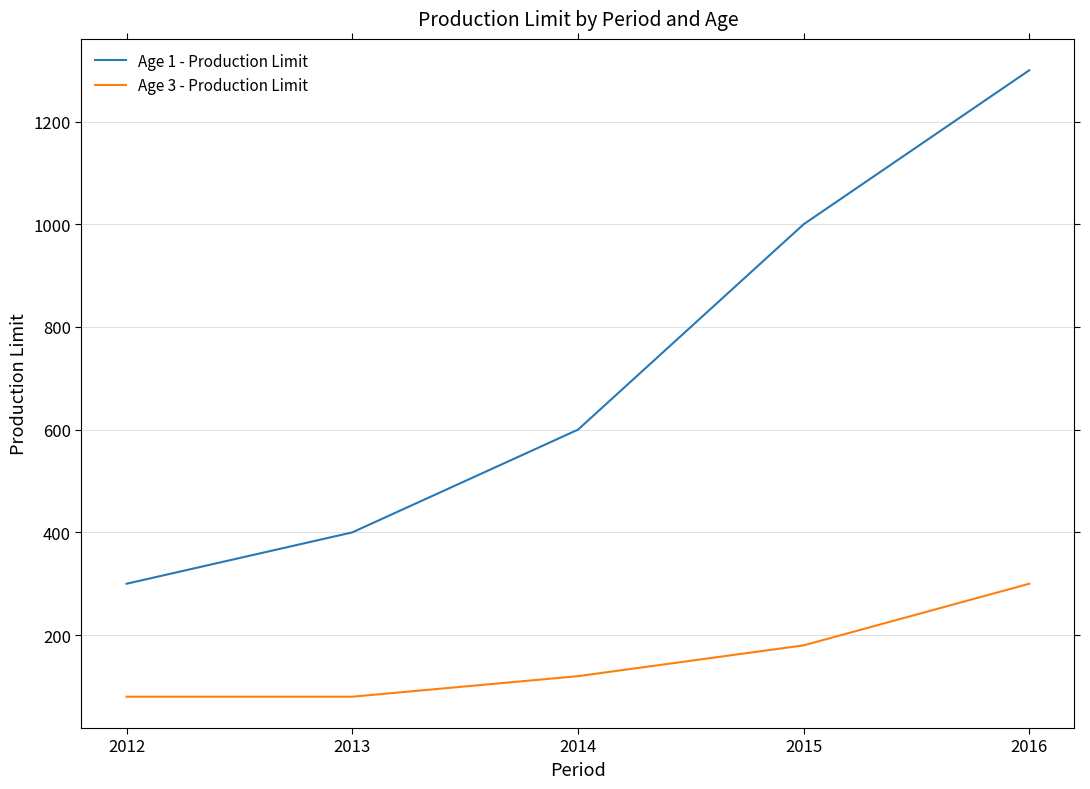

At which category is the sum across all series the highest?

2016